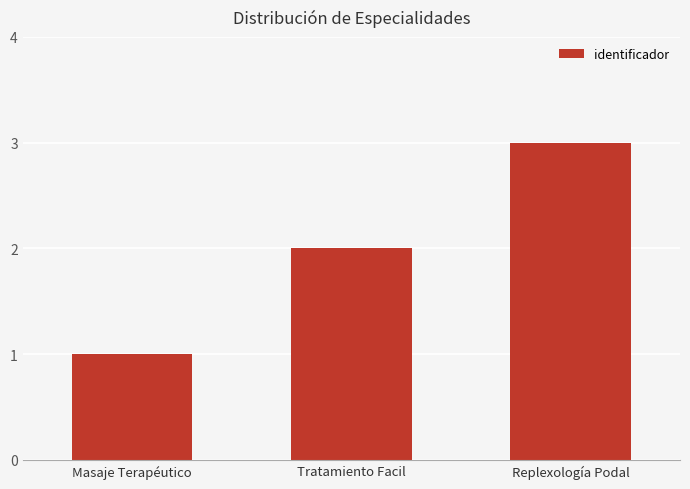

List the labels in order of value, largest first.

Replexología Podal, Tratamiento Facil, Masaje Terapéutico